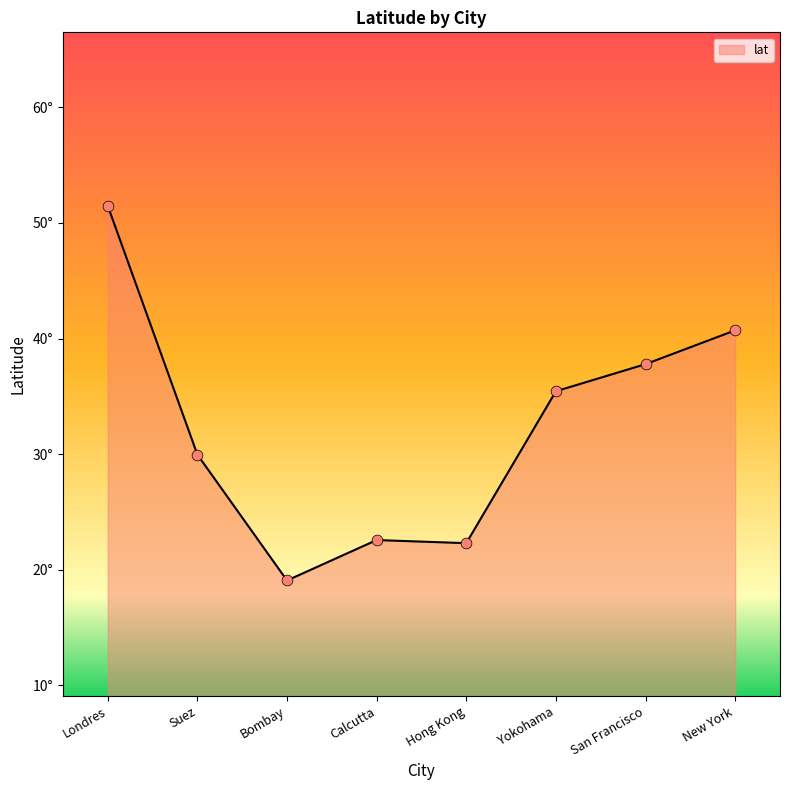

What is the ratio of the value at Londres to the value at Hong Kong?

2.3